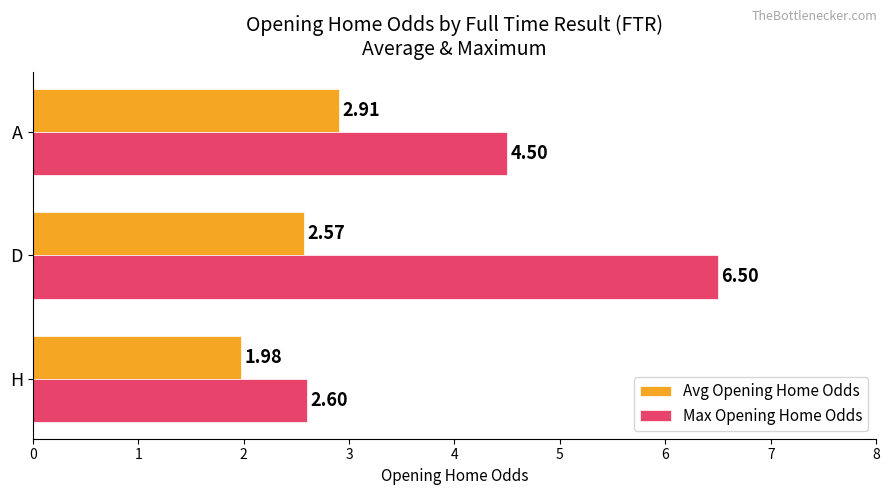

Which series has the largest range (max minus min)?

Max Opening Home Odds